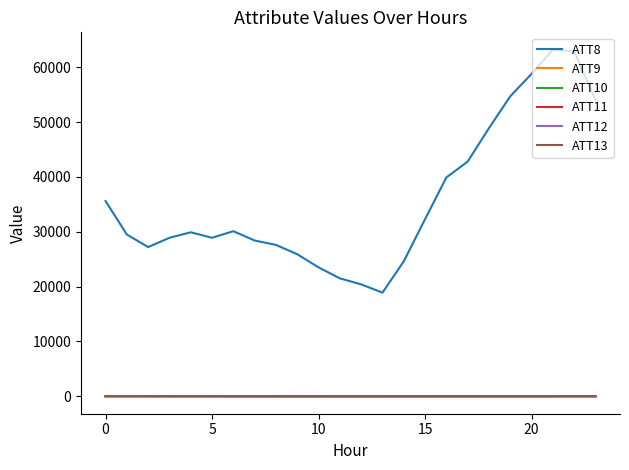

Which series has the largest total across all categories?

ATT8